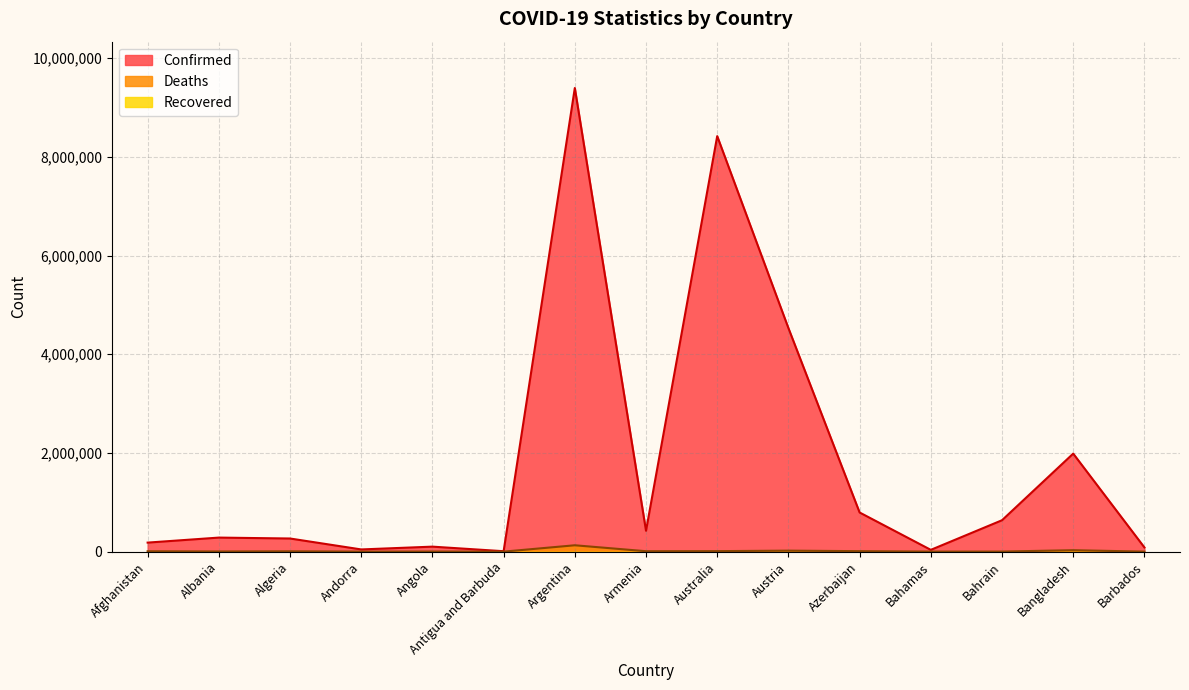

How many values in the Deaths series exceed 6875?

7